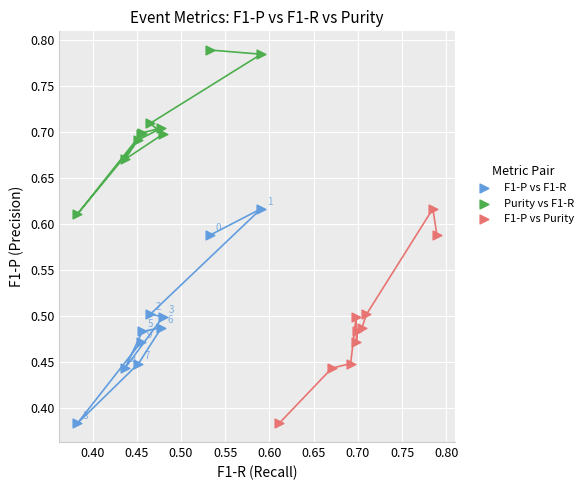

Which series contains the highest Y value?

Purity vs F1-R